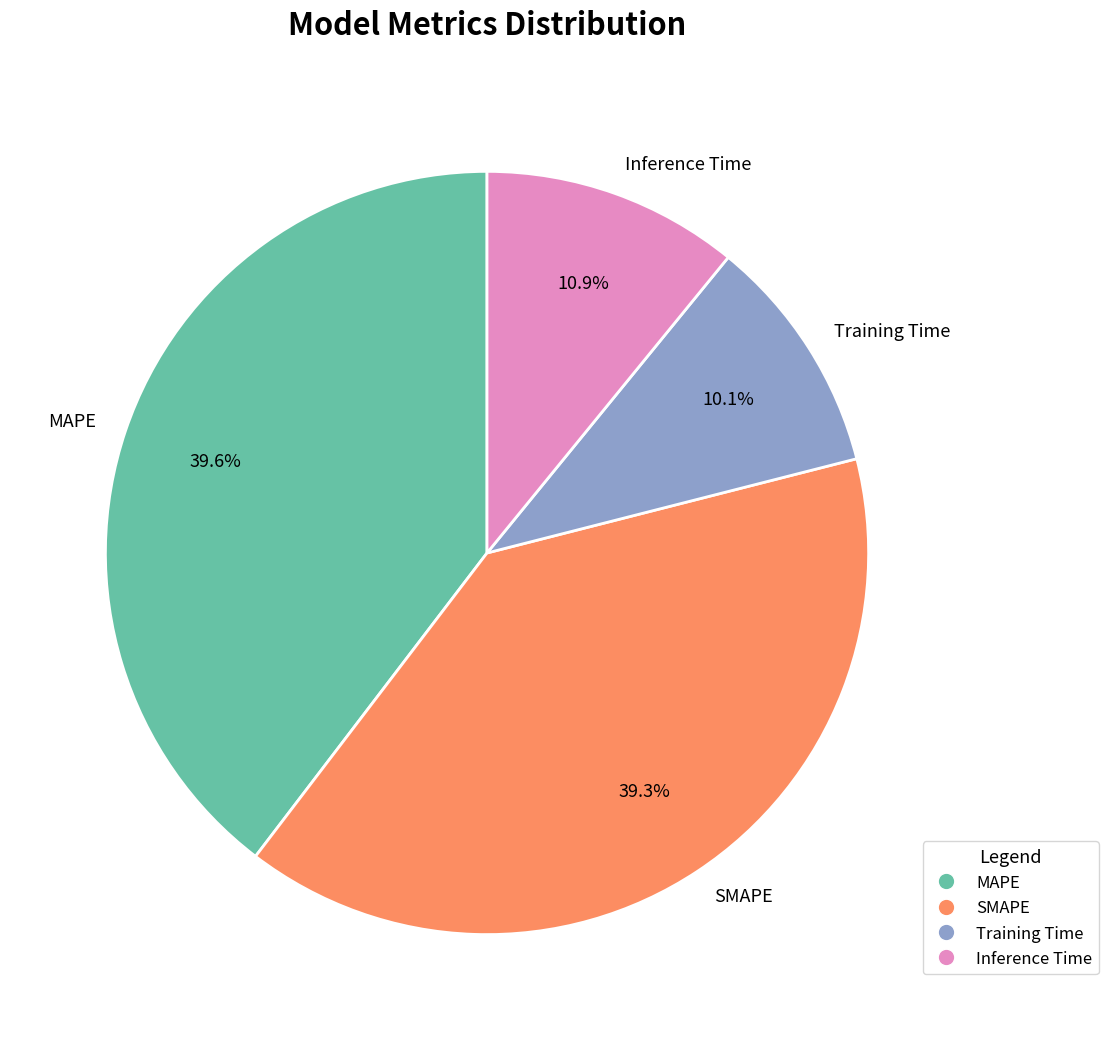

Count the number of slices in the pie.

4